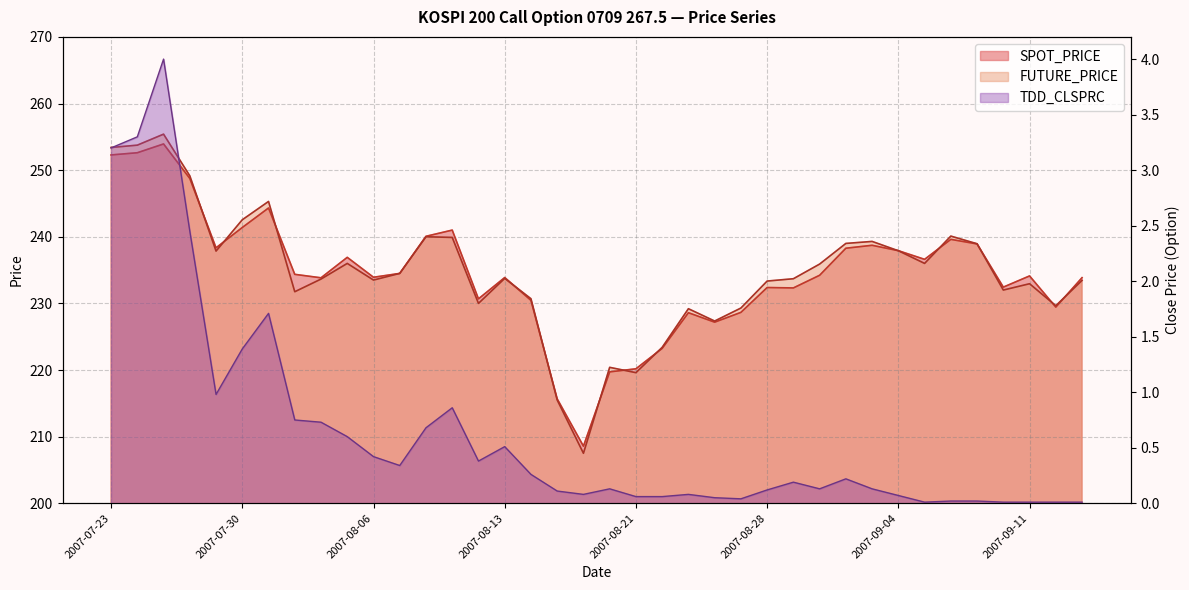

Rank the series by their maximum value, from lowest to highest.

TDD_CLSPRC, SPOT_PRICE, FUTURE_PRICE